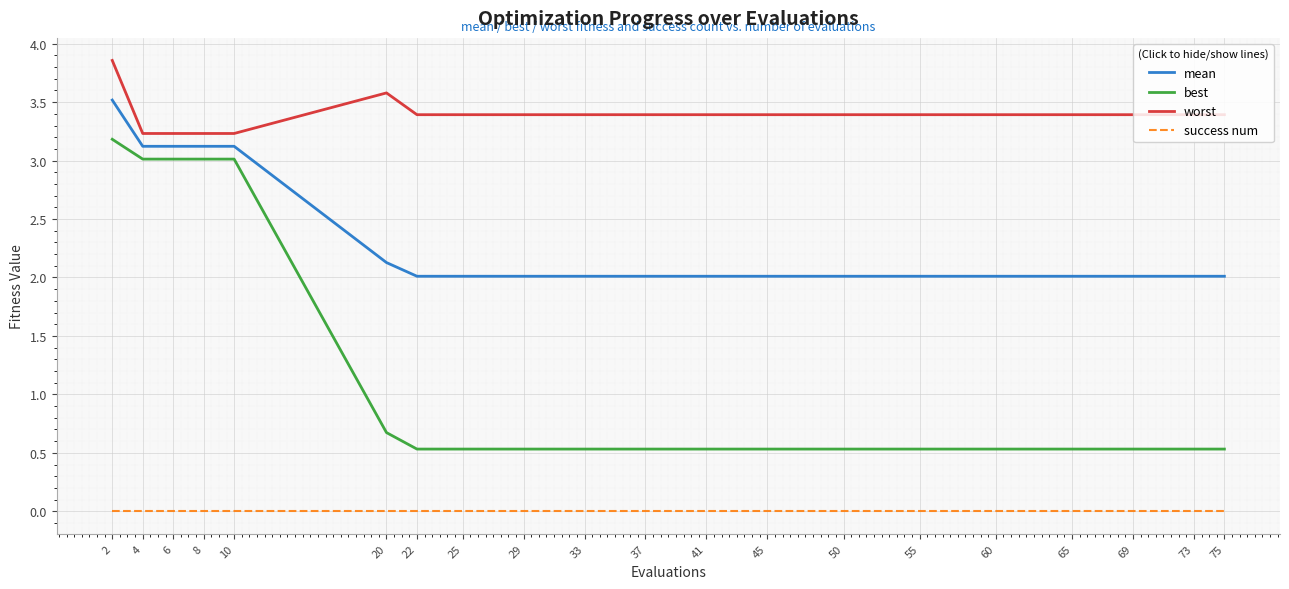

What is the difference between the highest and lowest values at 65?

3.4